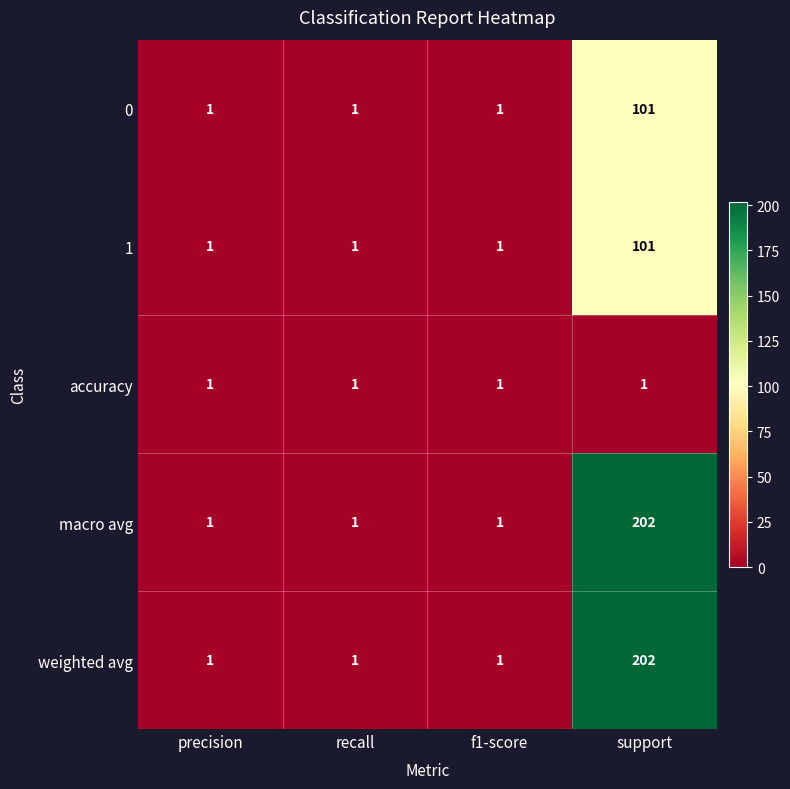

What is the approximate value of 1 at support, to the nearest 5?

100